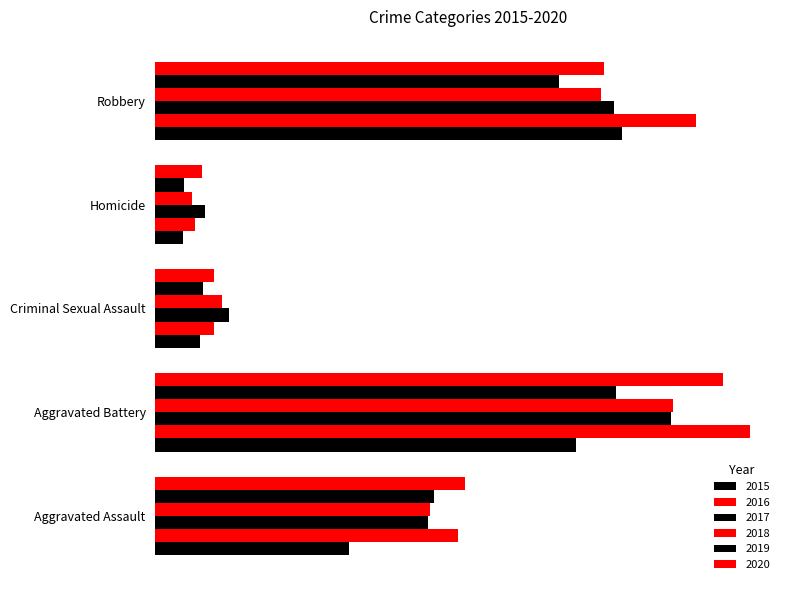

Which series has the widest spread of values?

2016